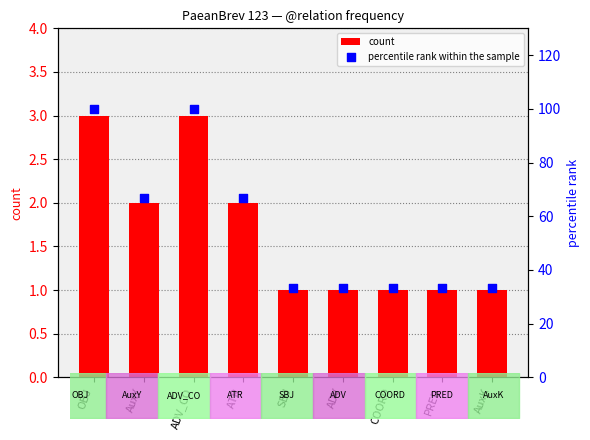

What are all the series names shown in the legend?

count, percentile rank within the sample